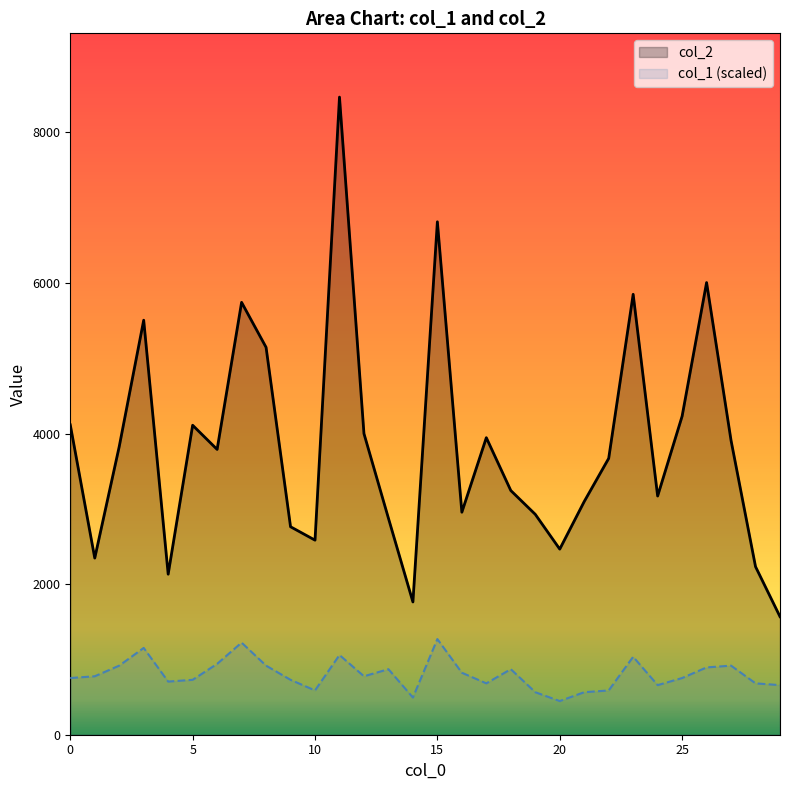

Which series has the largest range (max minus min)?

col_2